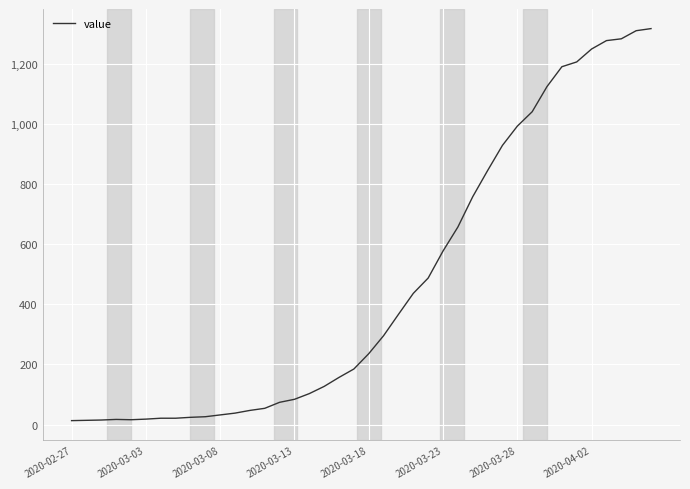

What is the greatest value displayed?

1319